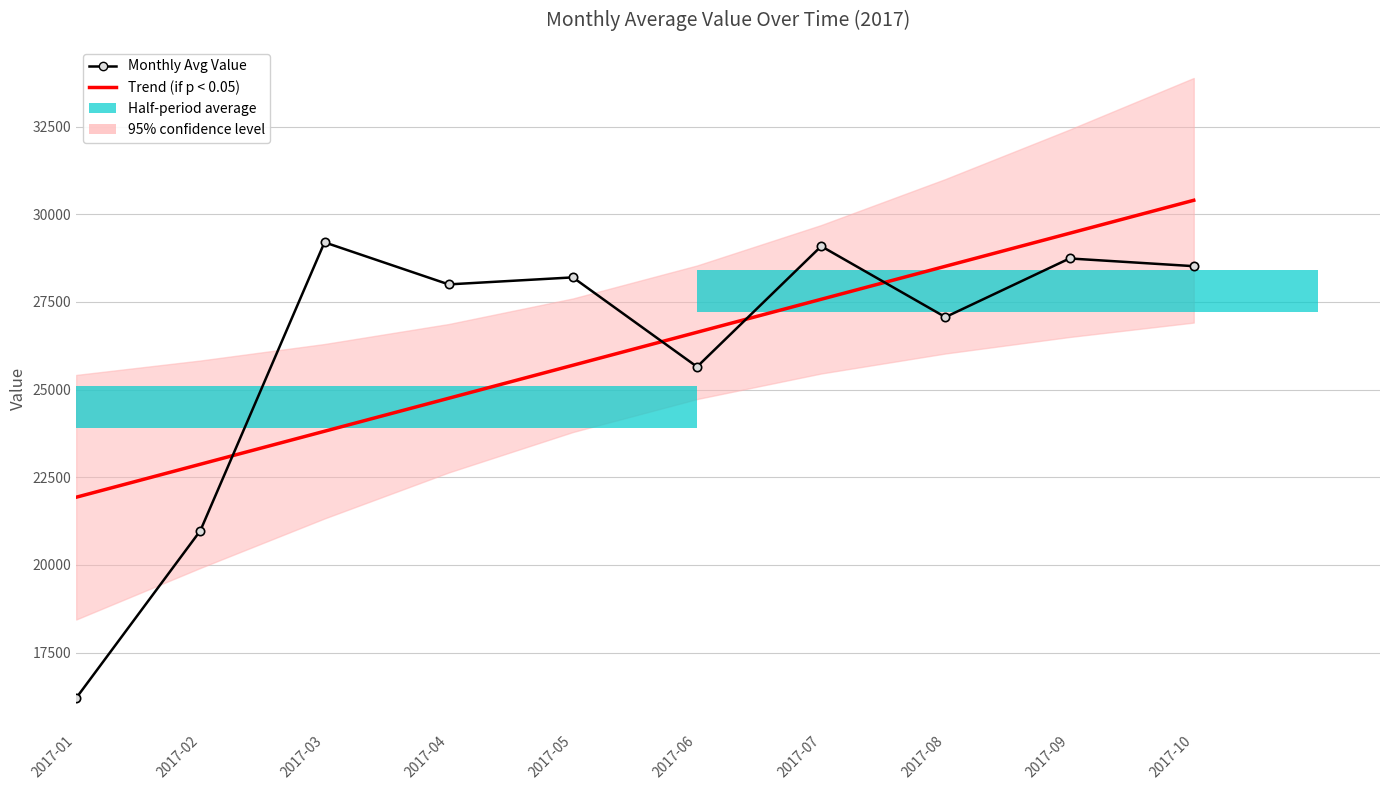

Is the value of Trend (if p < 0.05) at 2017-02 greater than the value of Monthly Avg Value at 2017-02?

Yes